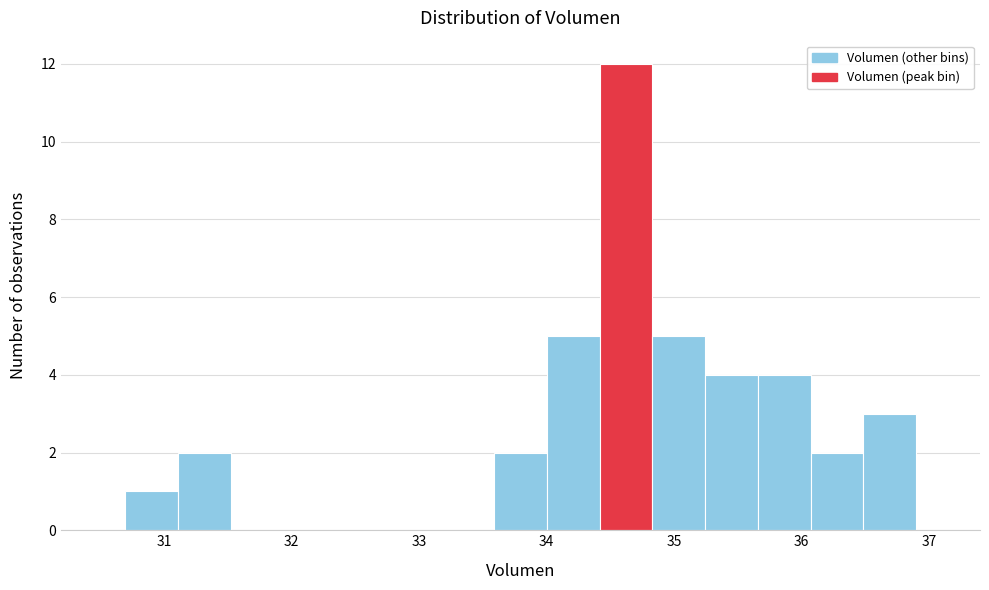

Which range on the x-axis has the tallest bar?

34.4 to 34.8